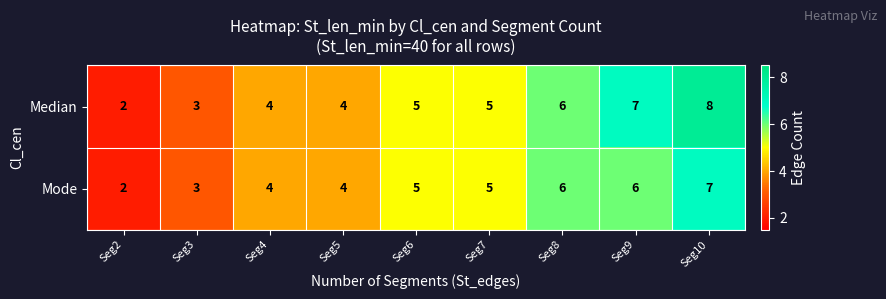

Which series has the largest range (max minus min)?

Median